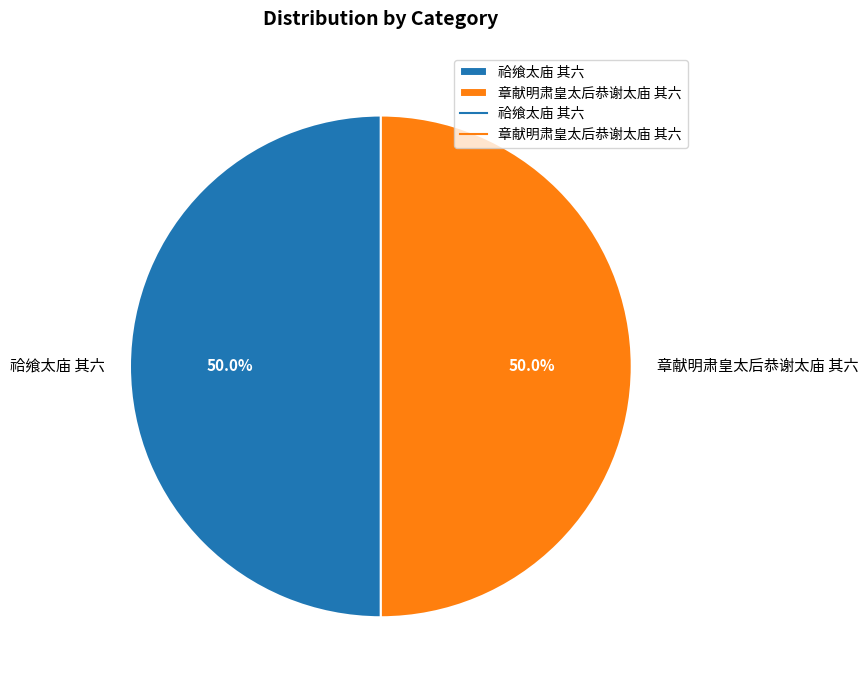

What is the ratio of the value at 祫飨太庙 其六 to the value at 章献明肃皇太后恭谢太庙 其六?

1.0